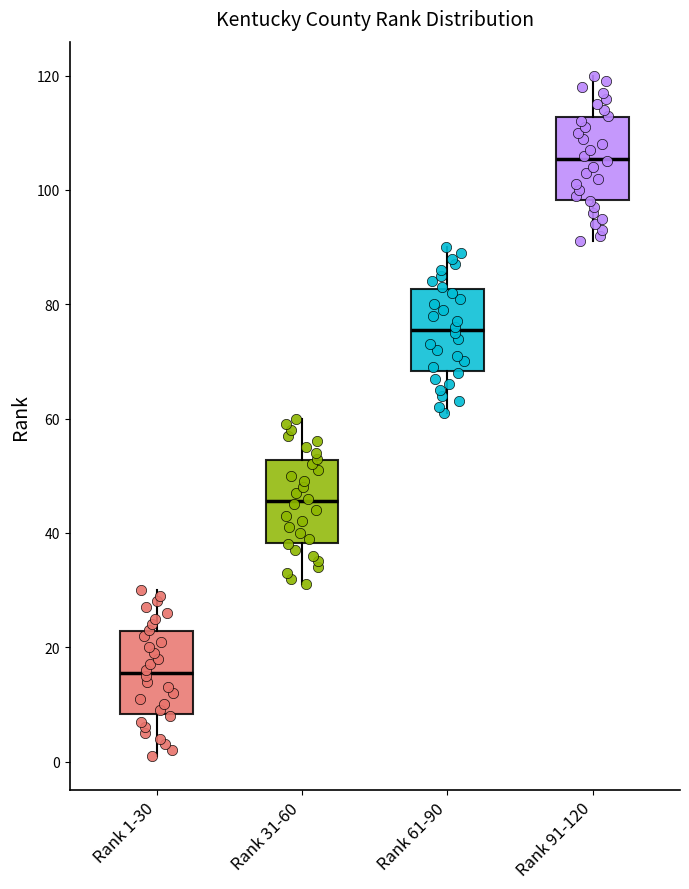

Which box's median line is the highest?

Rank 91-120